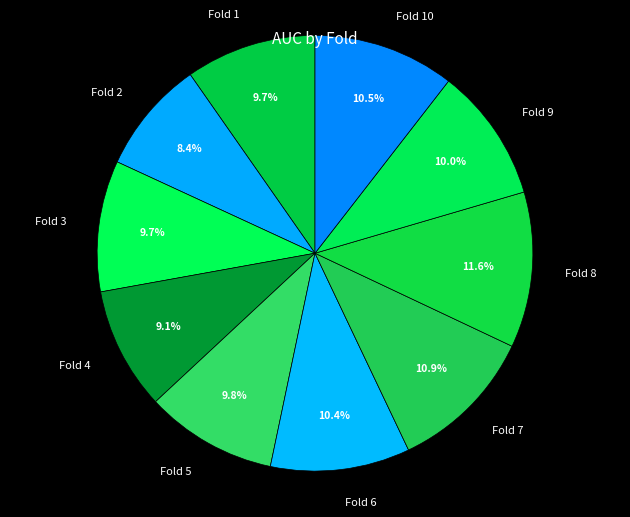

How many slices are in this pie chart?

10